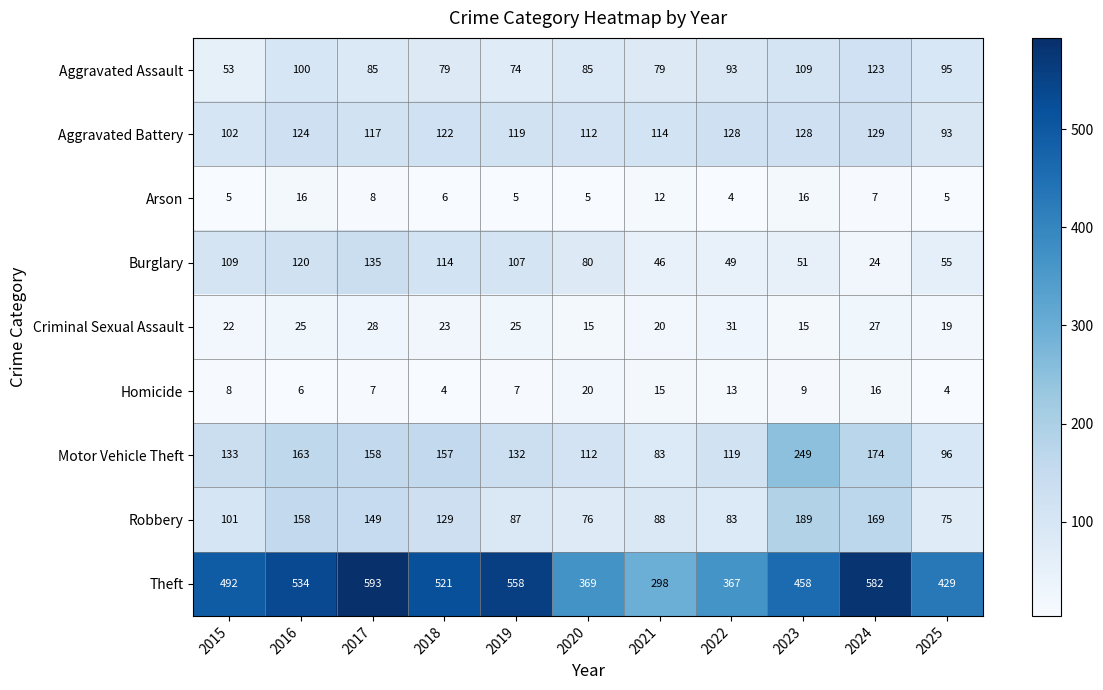

Which label corresponds to the largest value in the chart?

2017